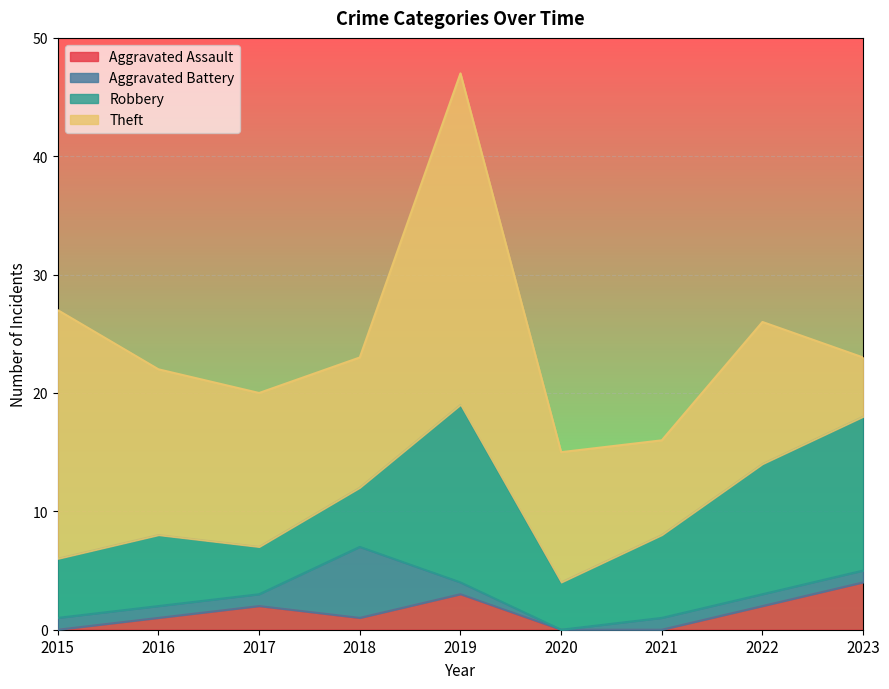

What is the sum of all Aggravated Battery values?

13